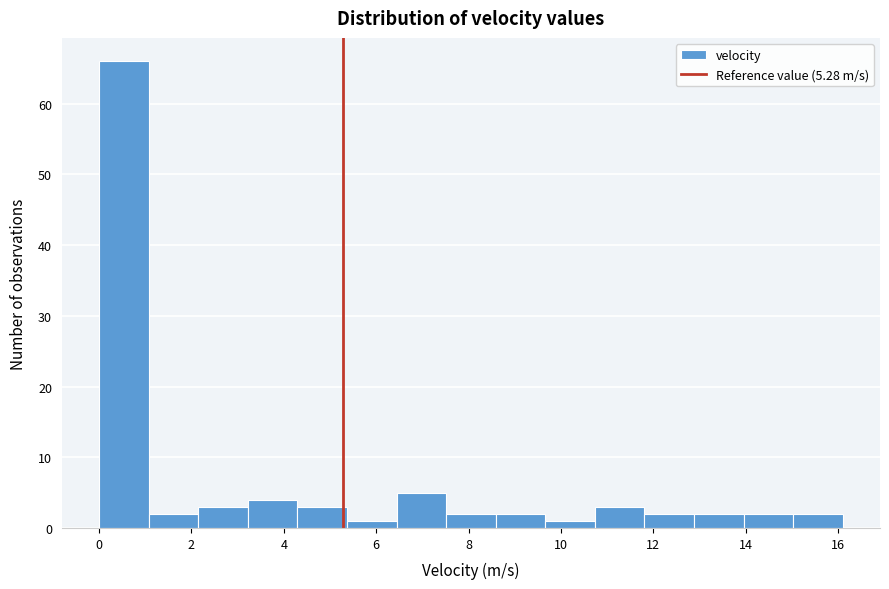

Reading left to right, transcribe this chart: for each bar, give the range it covers on the x-axis and its height. Neither the bar edges nor the heights are printed on the chart, so give them approximately, as read against the axes.

0.0 to 1.0: 66
1.0 to 2.2: 2
2.2 to 3.2: 3
3.2 to 4.2: 4
4.2 to 5.4: 3
5.4 to 6.4: 1
6.4 to 7.6: 5
7.6 to 8.6: 2
8.6 to 9.6: 2
9.6 to 10.8: 1
10.8 to 11.8: 3
11.8 to 12.8: 2
12.8 to 14.0: 2
14.0 to 15.0: 2
15.0 to 16.2: 2